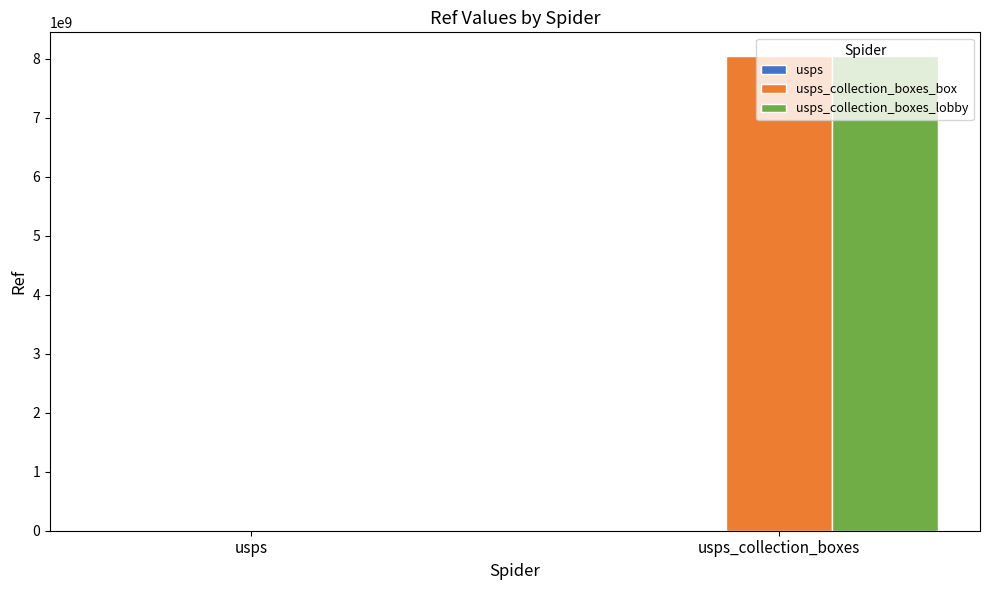

How many categories are shown in the chart?

2